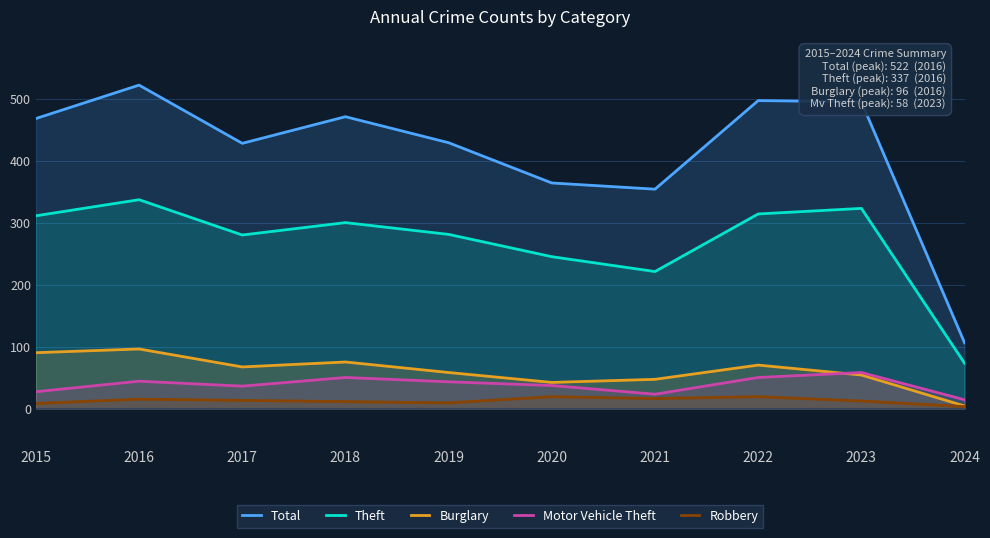

What is the average value of the Burglary series?

60